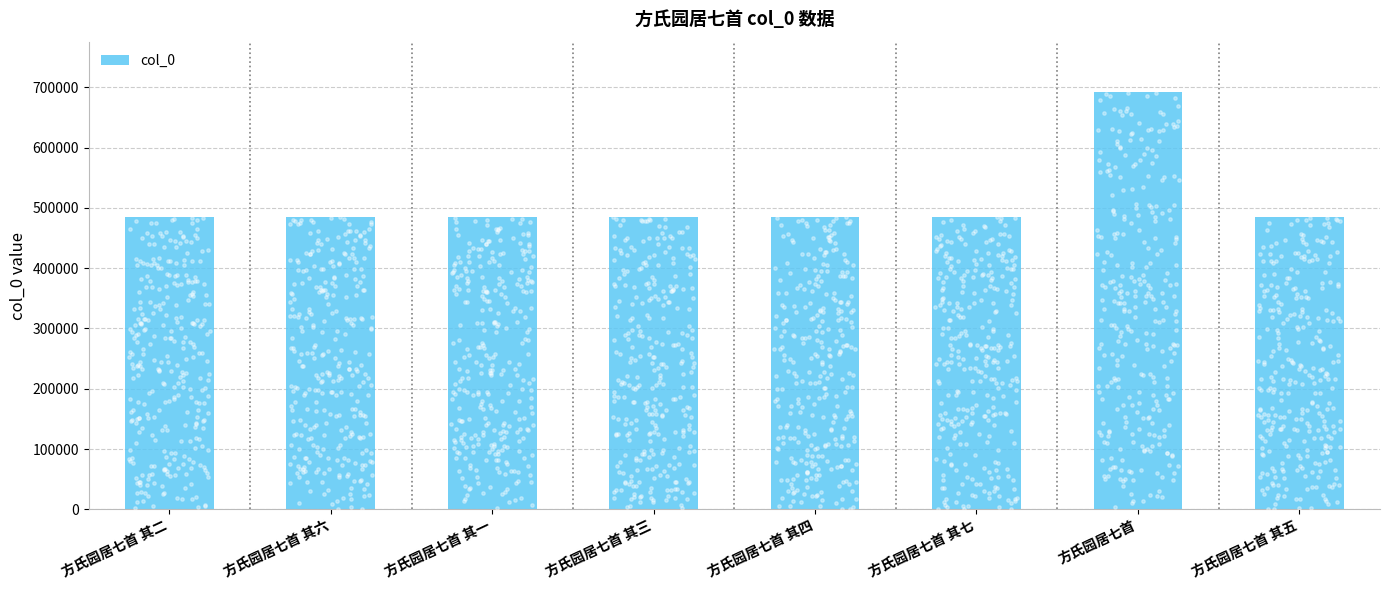

Between 方氏园居七首 其五 and 方氏园居七首 其三, which is larger?

方氏园居七首 其五